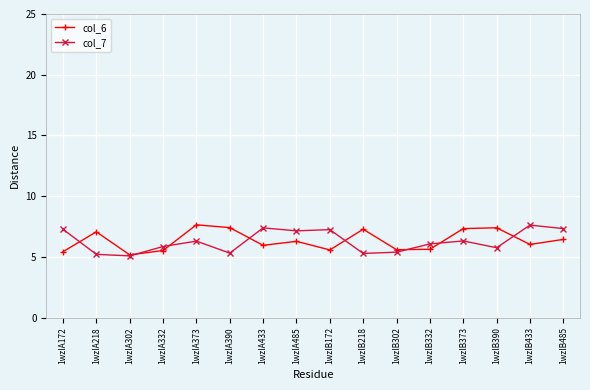

How many intersections are there between col_7 and col_6?

8